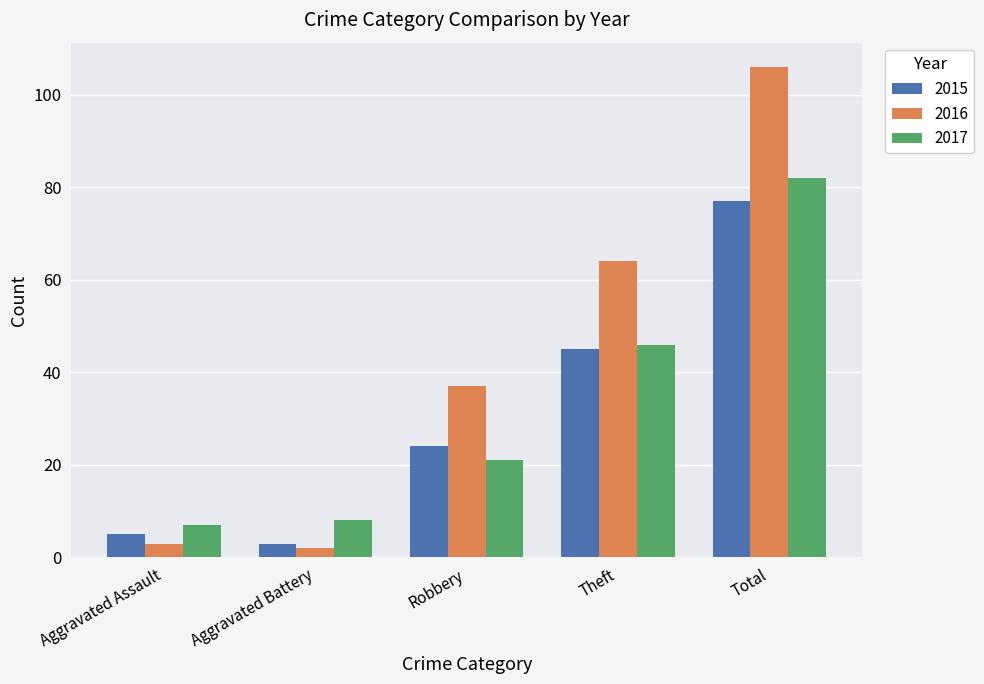

What is the sum of the 2017 values at Aggravated Assault and Aggravated Battery?

15